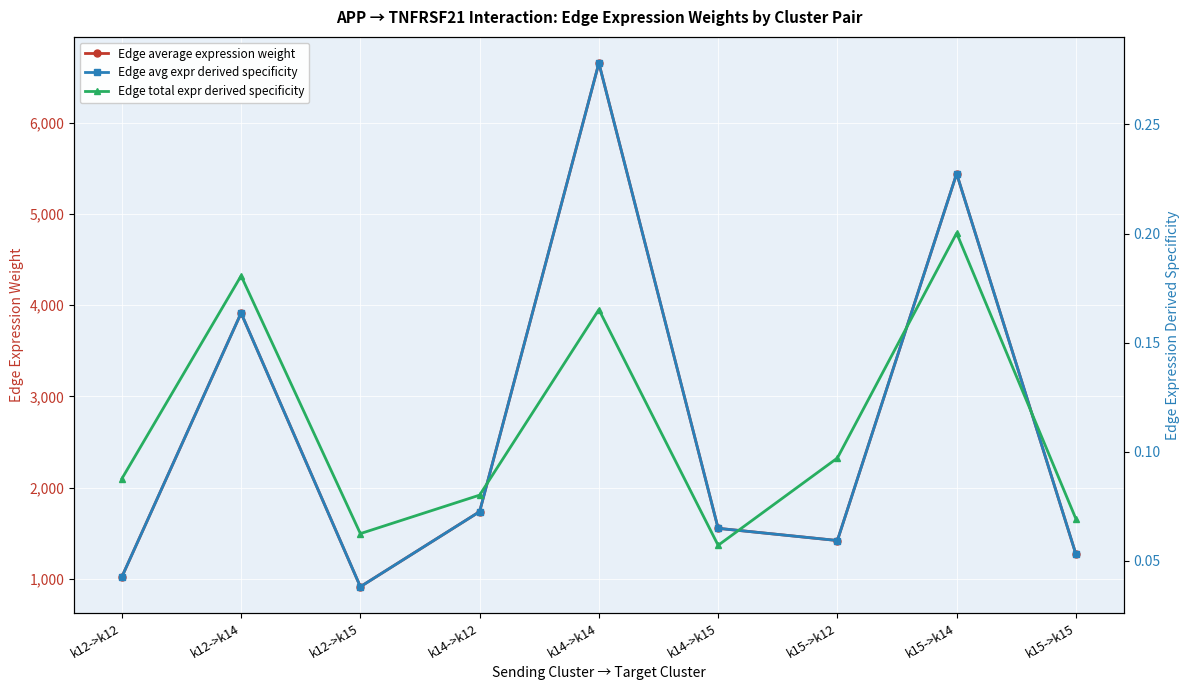

At which category does Edge avg expr derived specificity reach its first local peak?

k12->k14